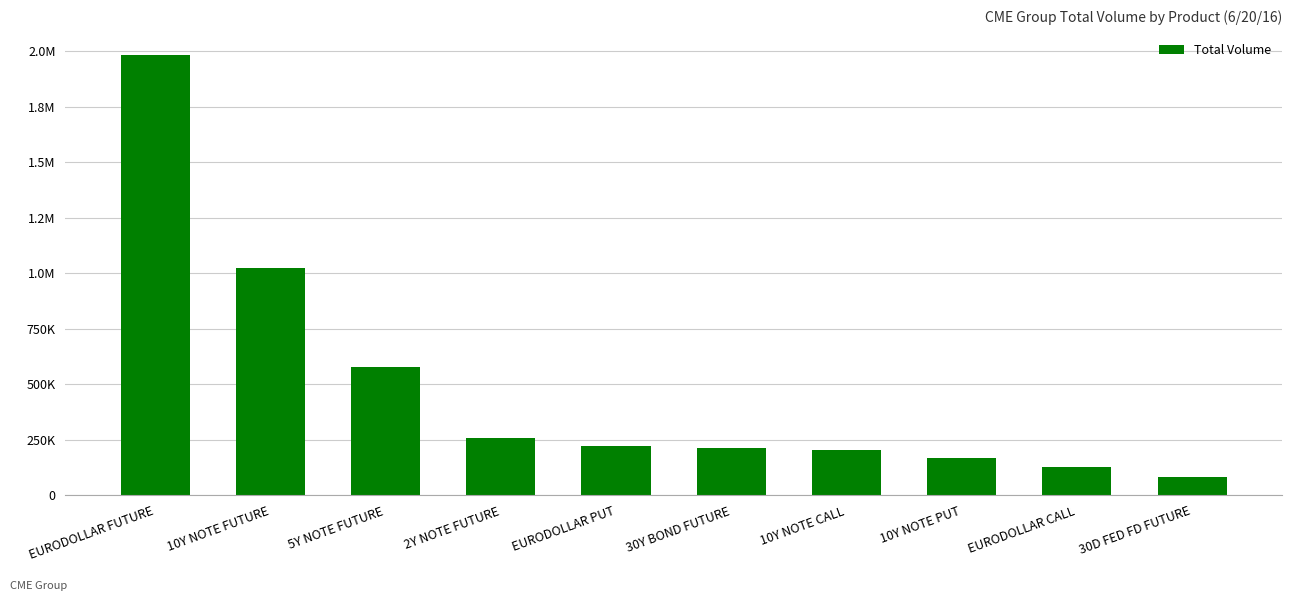

What is the label of the 7th bar from the right?

2Y NOTE FUTURE